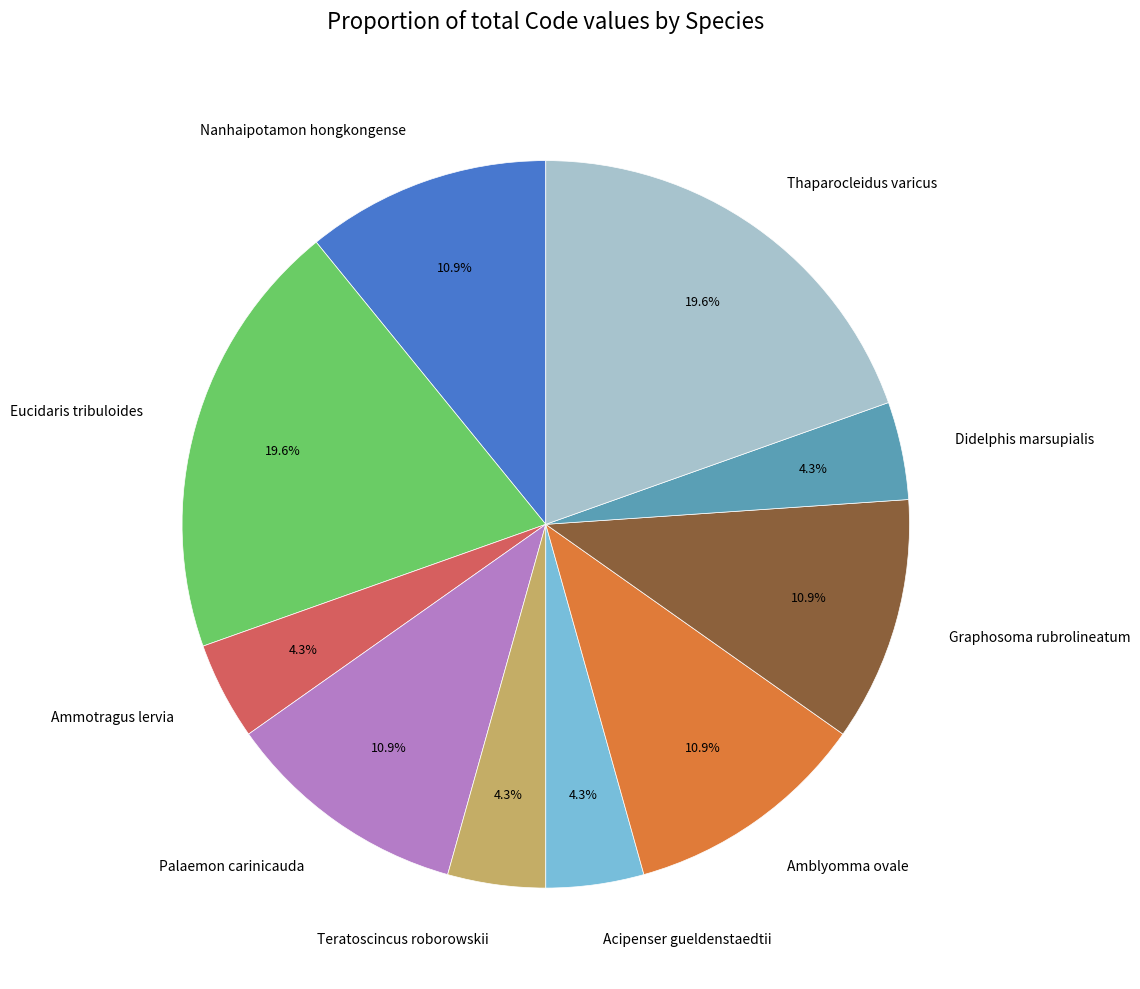

To the nearest percent, what portion does Amblyomma ovale represent?

11%